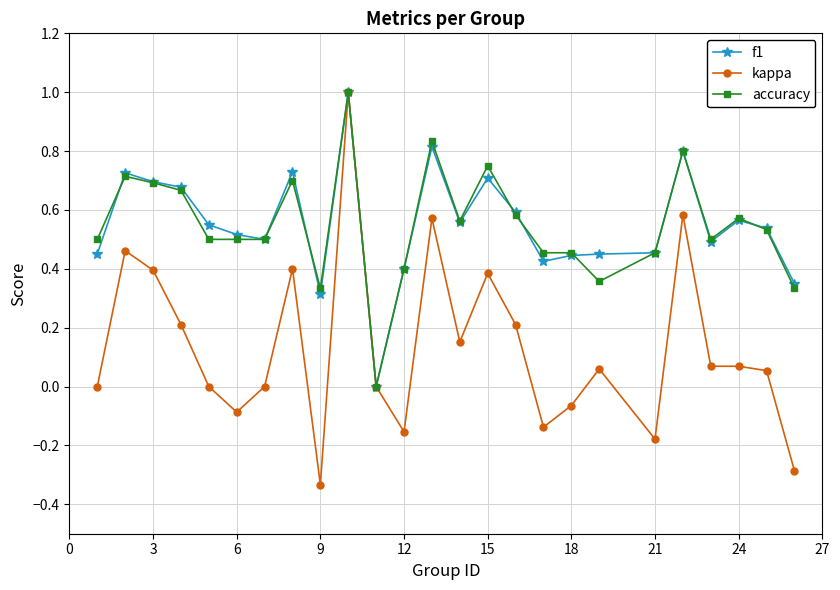

True or false: kappa has more than 0 interior local peaks.

True